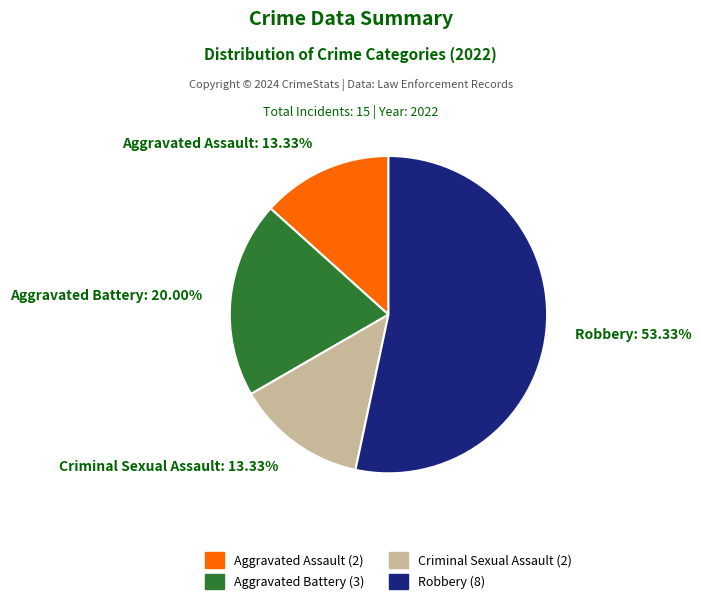

How many slices are in this pie chart?

4